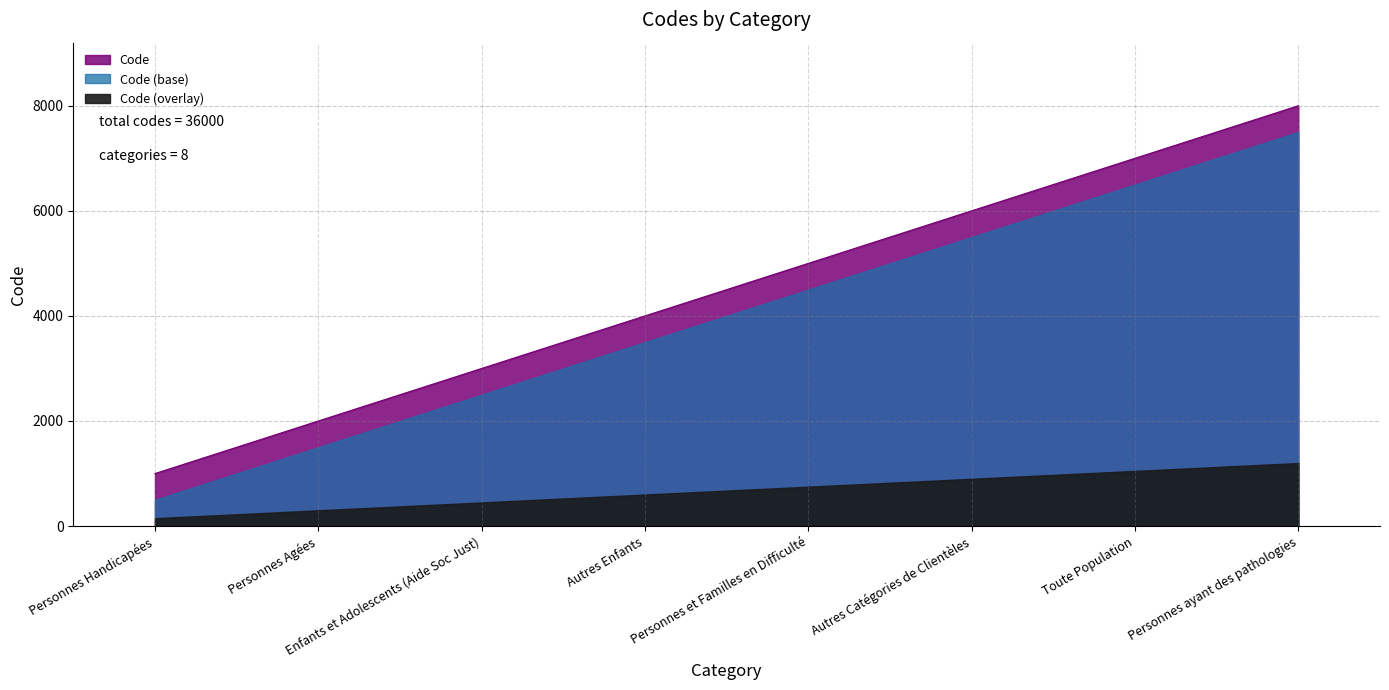

What is the difference between the second highest and second lowest values?

5000